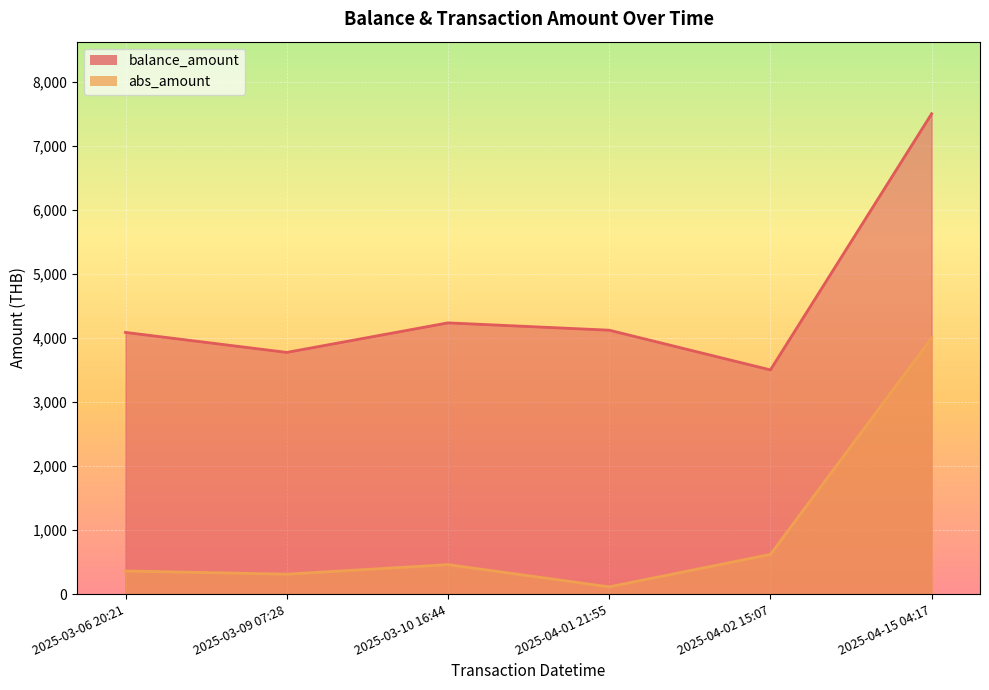

What is the label of the 3rd point from the left?

2025-03-10 16:44